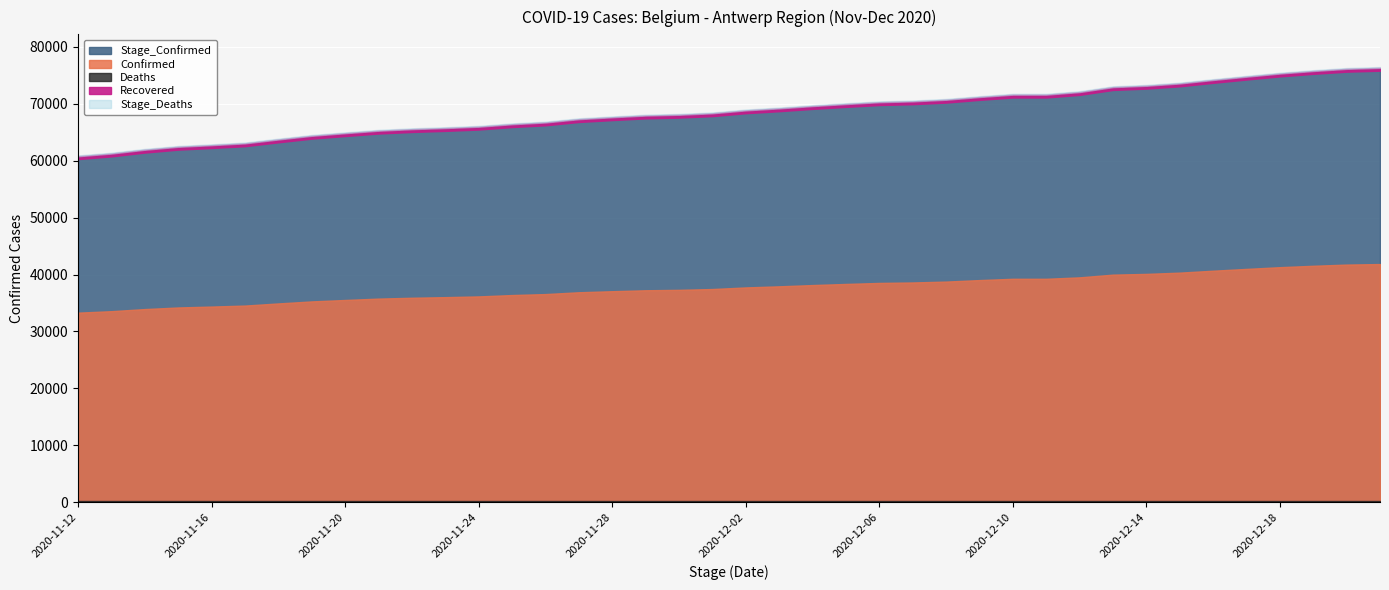

How many lines are shown in the chart?

5